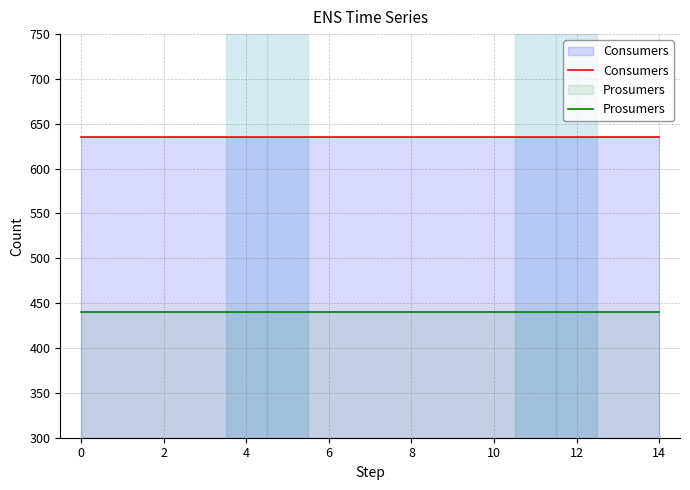

True or false: Prosumers and Consumers cross at least once.

False